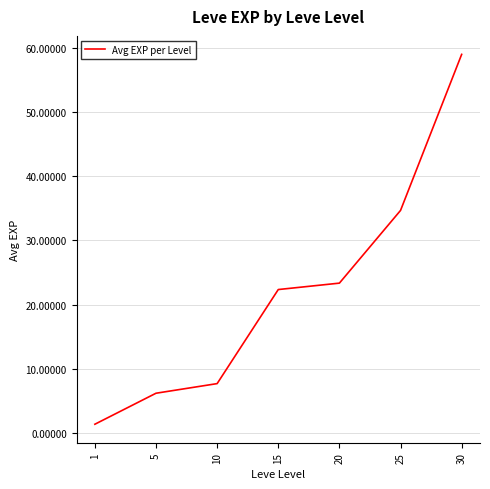

Rank the categories by value from highest to lowest.

30, 25, 20, 15, 10, 5, 1